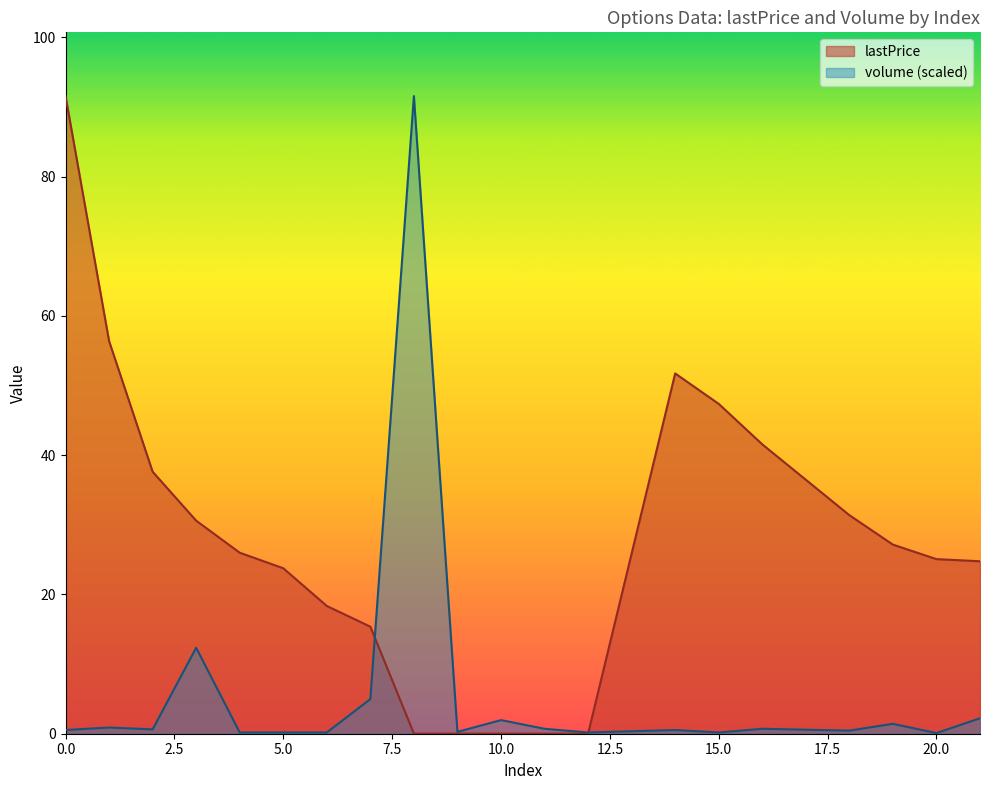

Reading right to left, extract all data points from this chart.

lastPrice: 21=24.8	20=25.1	19=27.1	18=31.4	16=41.5	15=47.4	14=51.7	12=0.0	11=0.0	10=0.0	9=0.0	8=0.0	7=15.4	6=18.3	5=23.8	4=26.0	3=30.6	2=37.6	1=56.4	0=91.5
volume: 21=2.2	20=0.1	19=1.4	18=0.4	16=0.7	15=0.2	14=0.5	12=0.2	11=0.7	10=2.0	9=0.3	8=91.5	7=5.0	6=0.2	5=0.2	4=0.2	3=12.3	2=0.6	1=0.9	0=0.5